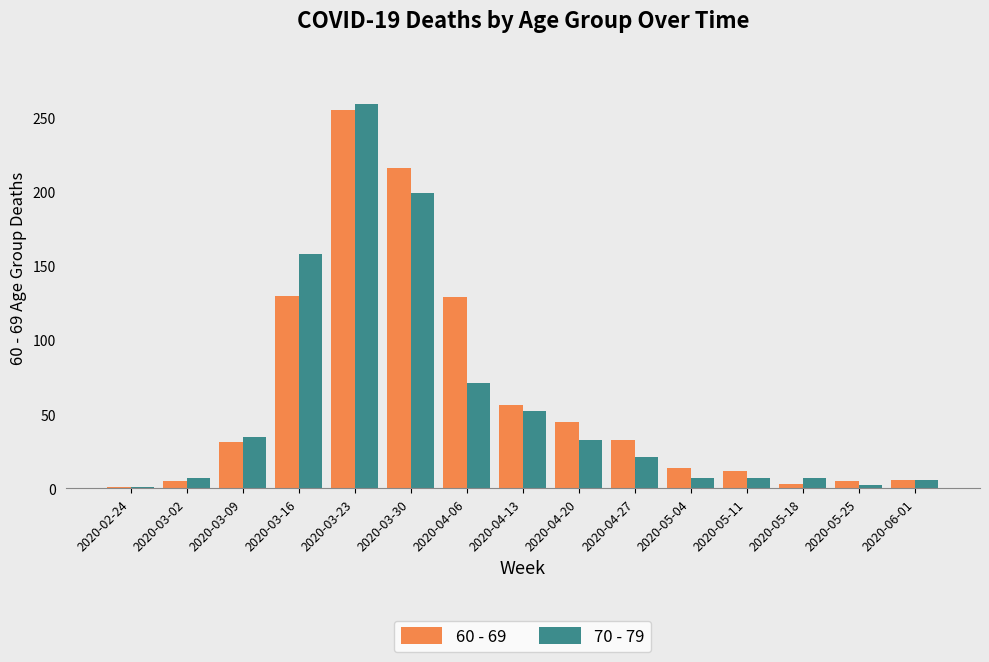

How many data points does each series have?

15